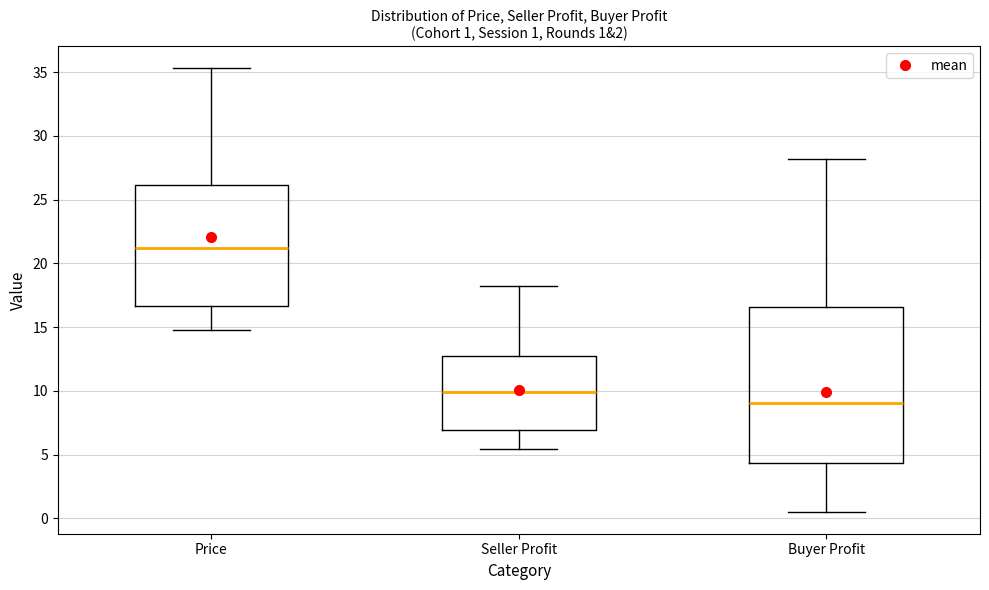

Which box is the tallest, from its lower edge to its upper edge?

Buyer Profit